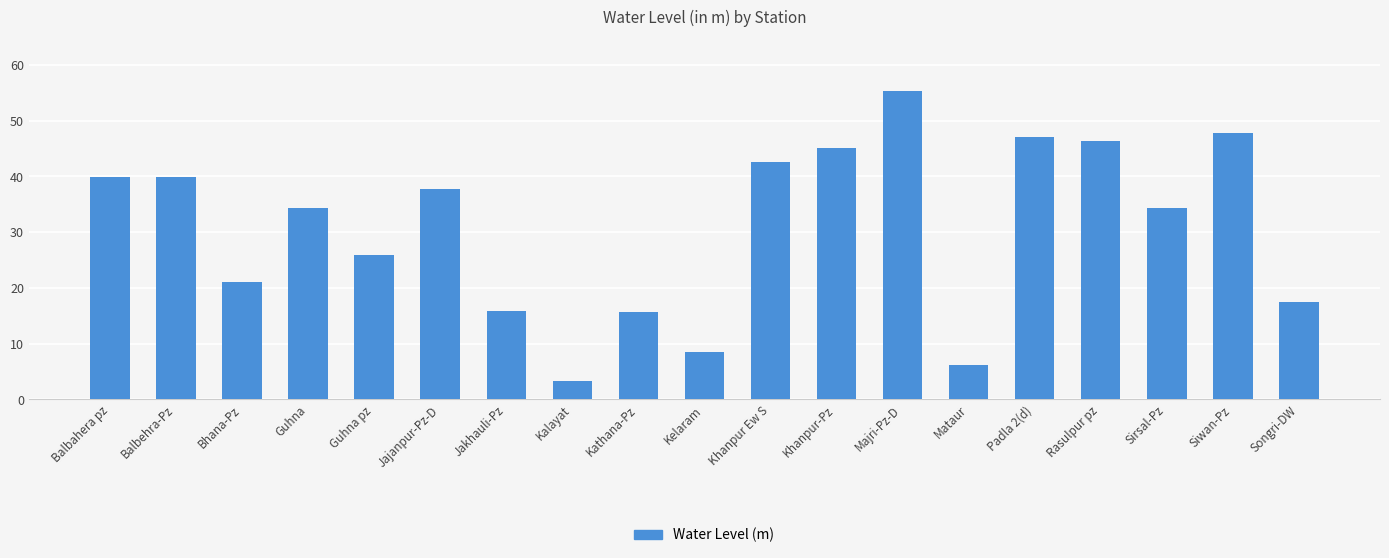

The value at Mataur is 6.1. True or false?

True